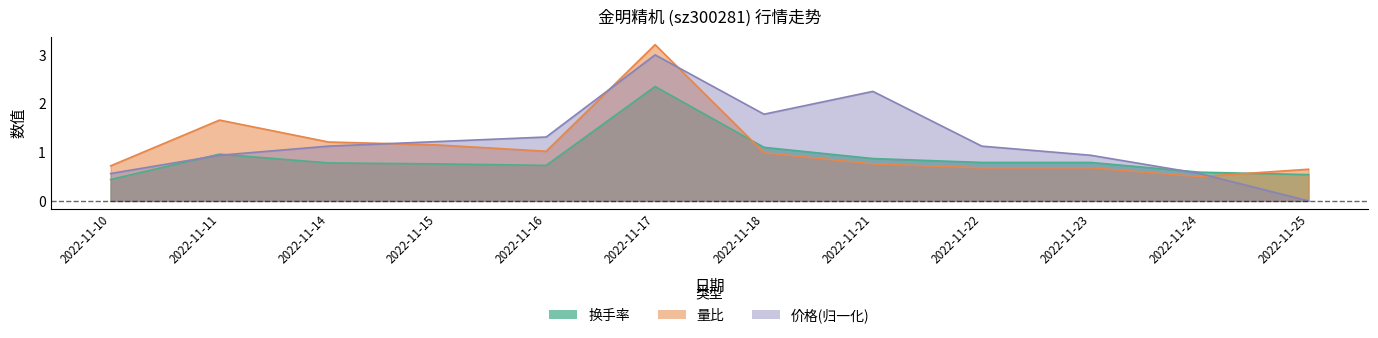

What is the sum of the 价格 values at 2022-11-23 and 2022-11-18?

2.7